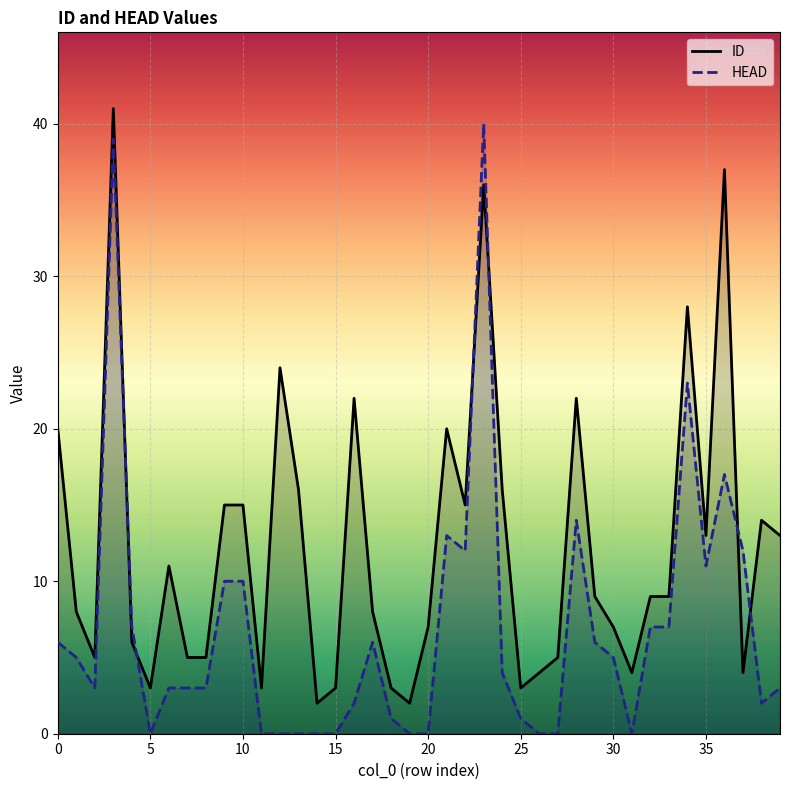

Rank the series by their average value, from lowest to highest.

HEAD, ID